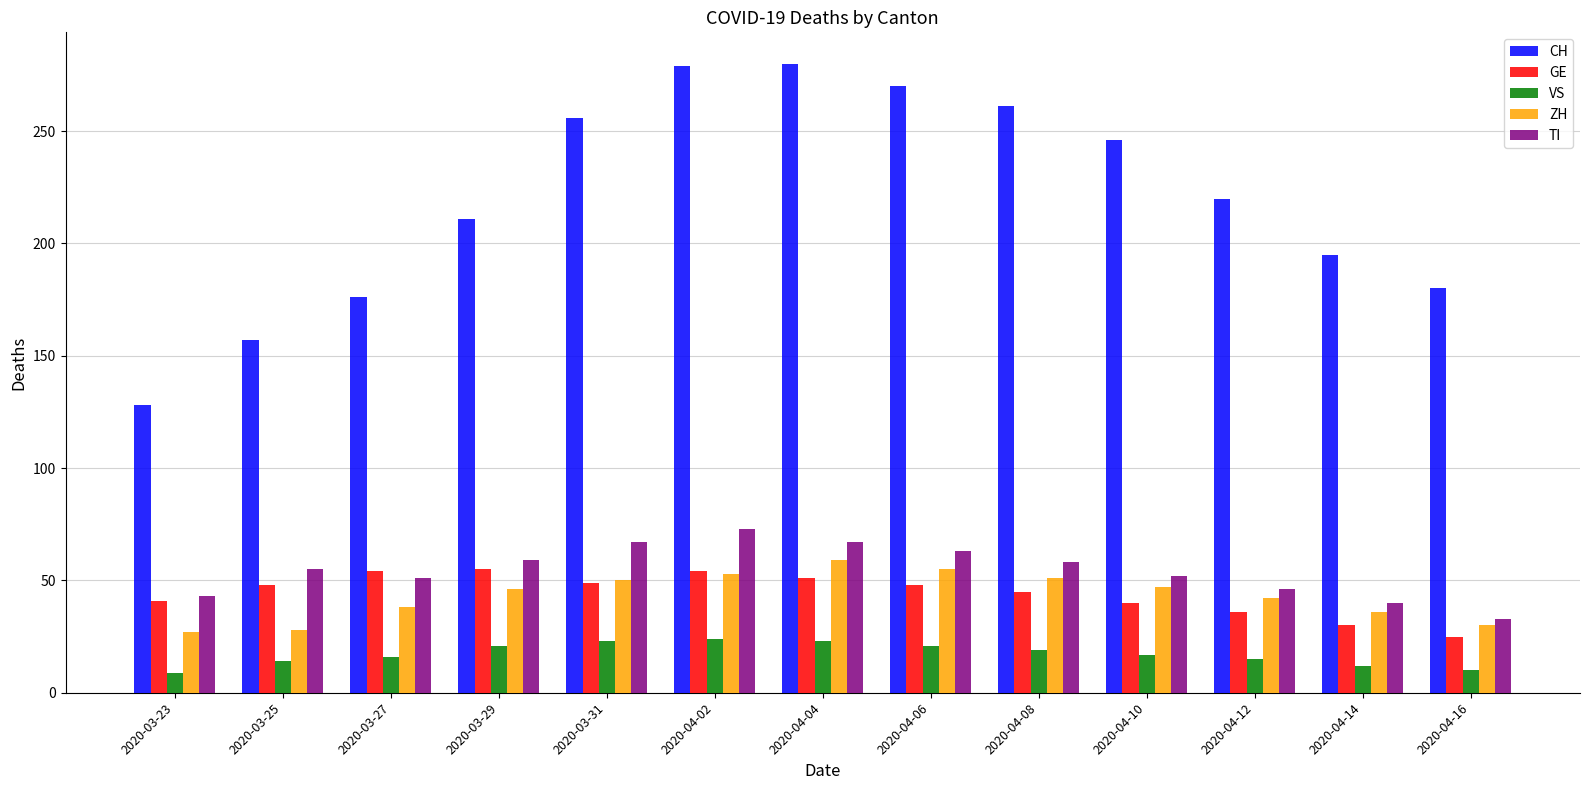

What position from the left is 2020-04-06?

8